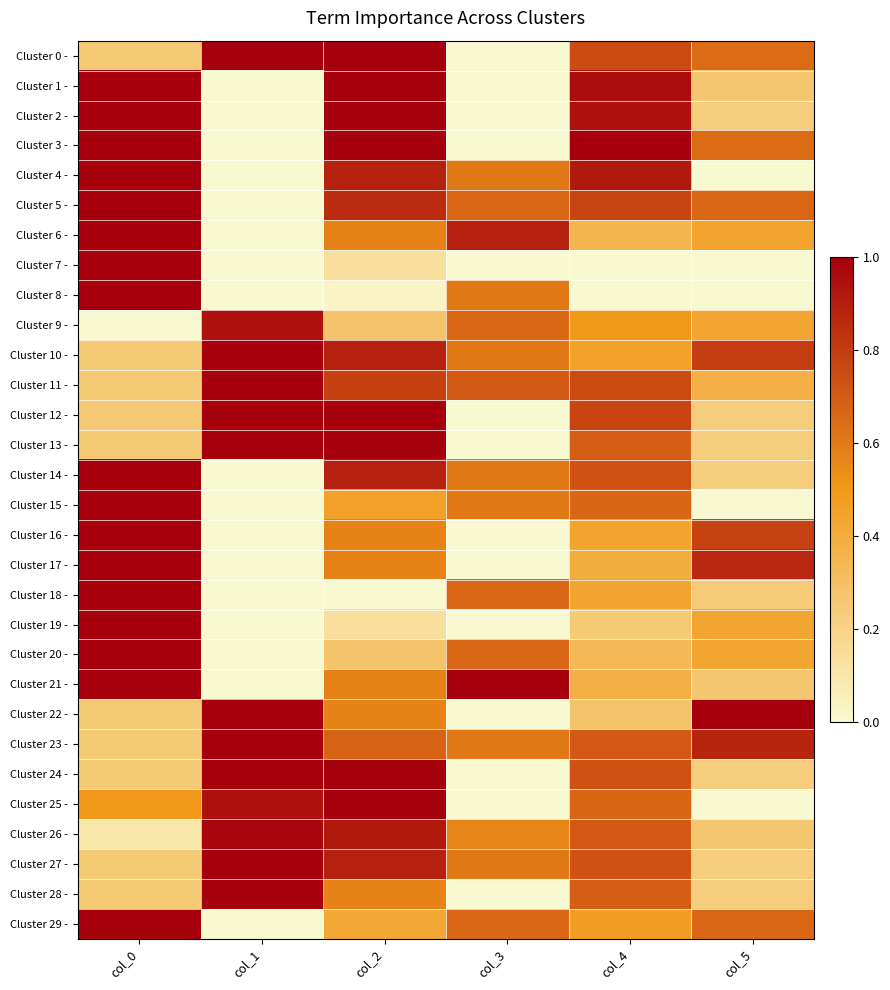

Which series has the widest spread of values?

Cluster 0 -